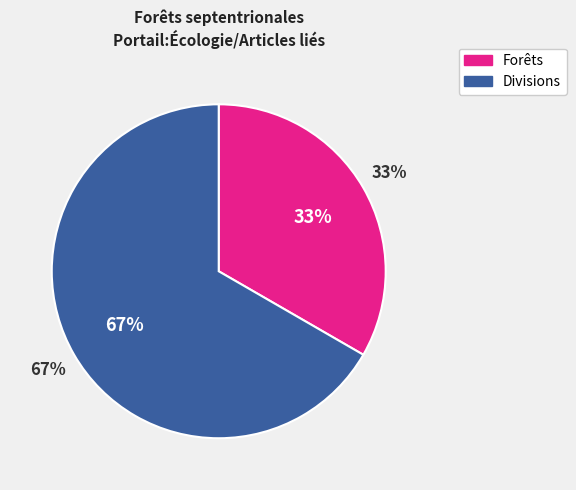

The Divisions slice represents 67% of the pie. True or false?

True